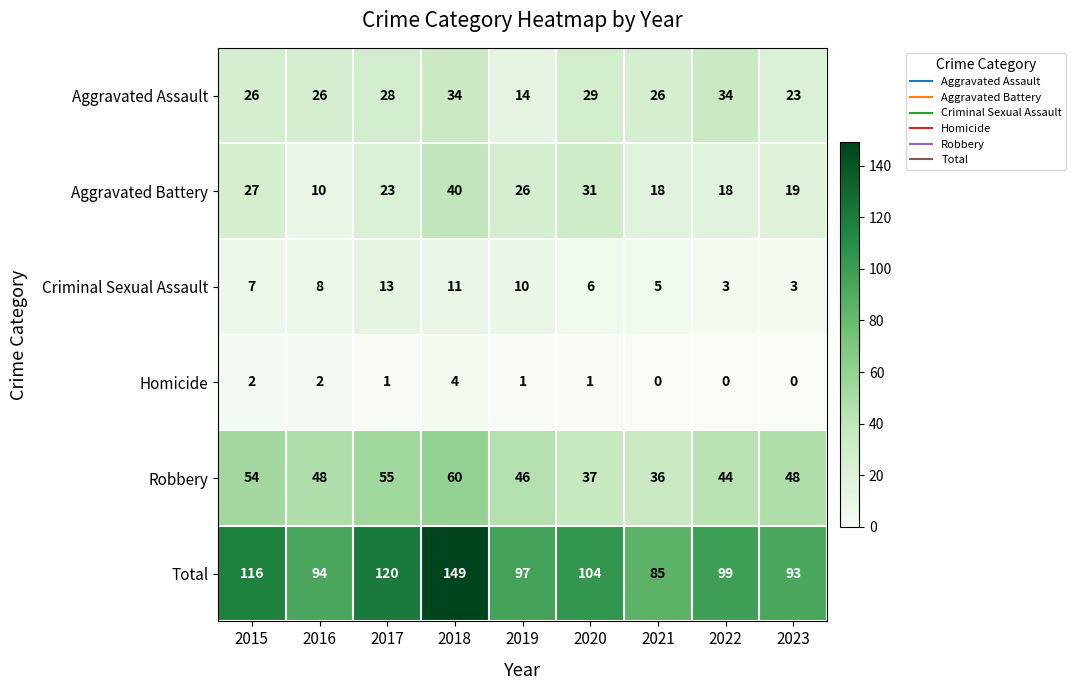

The Robbery series shows 54 at 2015. True or false?

True